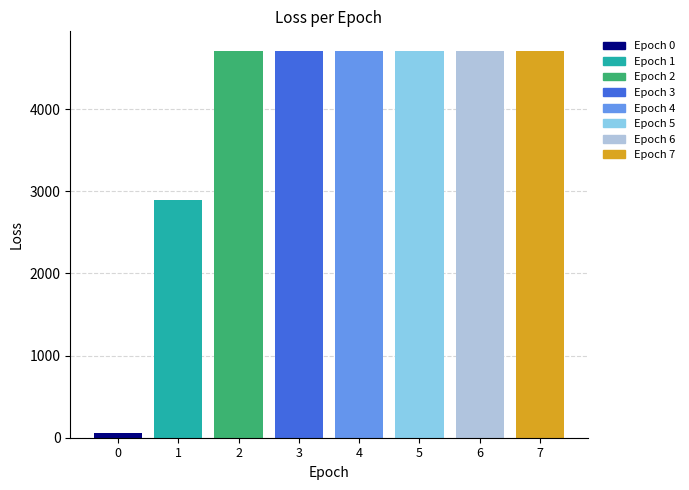

How many series are shown in this chart?

1